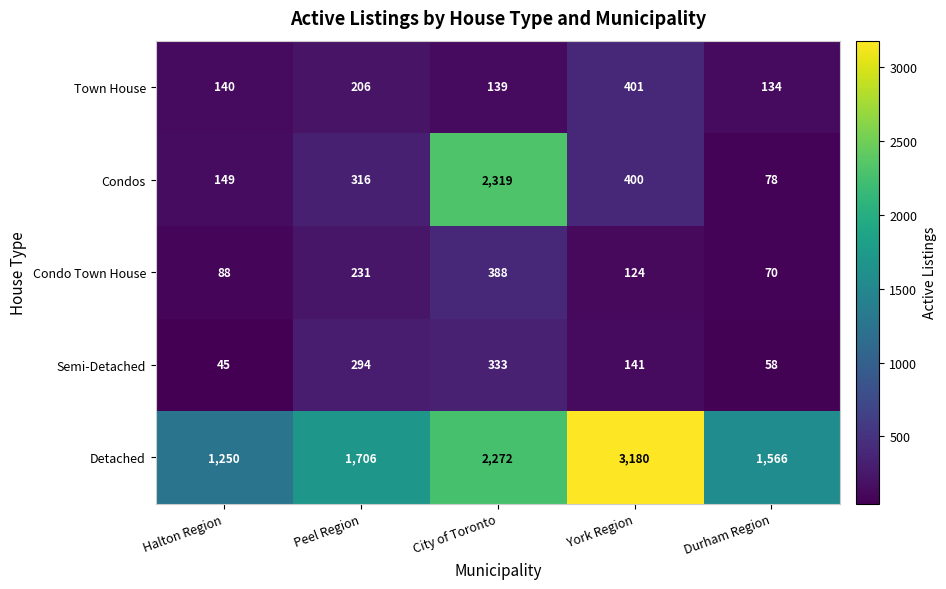

Reading right to left, transcribe all the data shown in this chart.

Town House: 134	401	139	206	140
Condos: 78	400	2319	316	149
Condo Town House: 70	124	388	231	88
Semi-Detached: 58	141	333	294	45
Detached: 1566	3180	2272	1706	1250